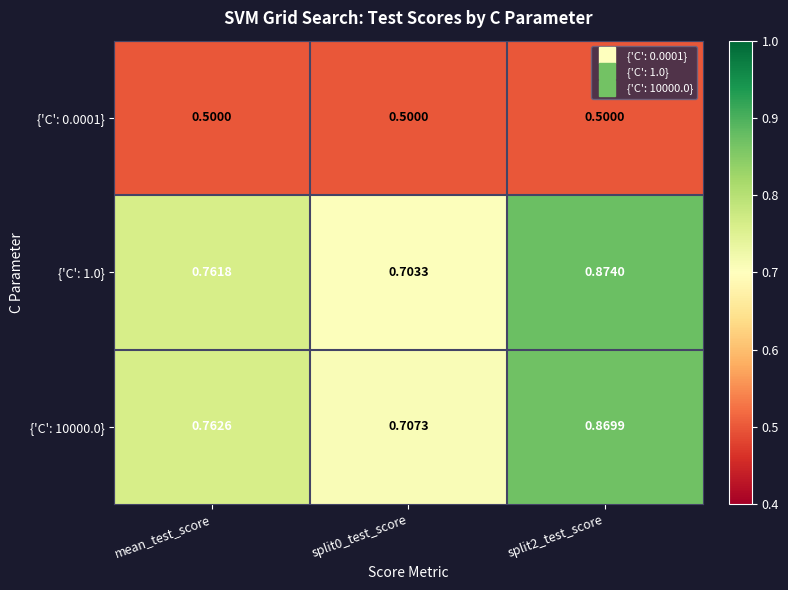

Is the value of {'C': 0.0001} at mean_test_score greater than the value of {'C': 10000.0} at mean_test_score?

No